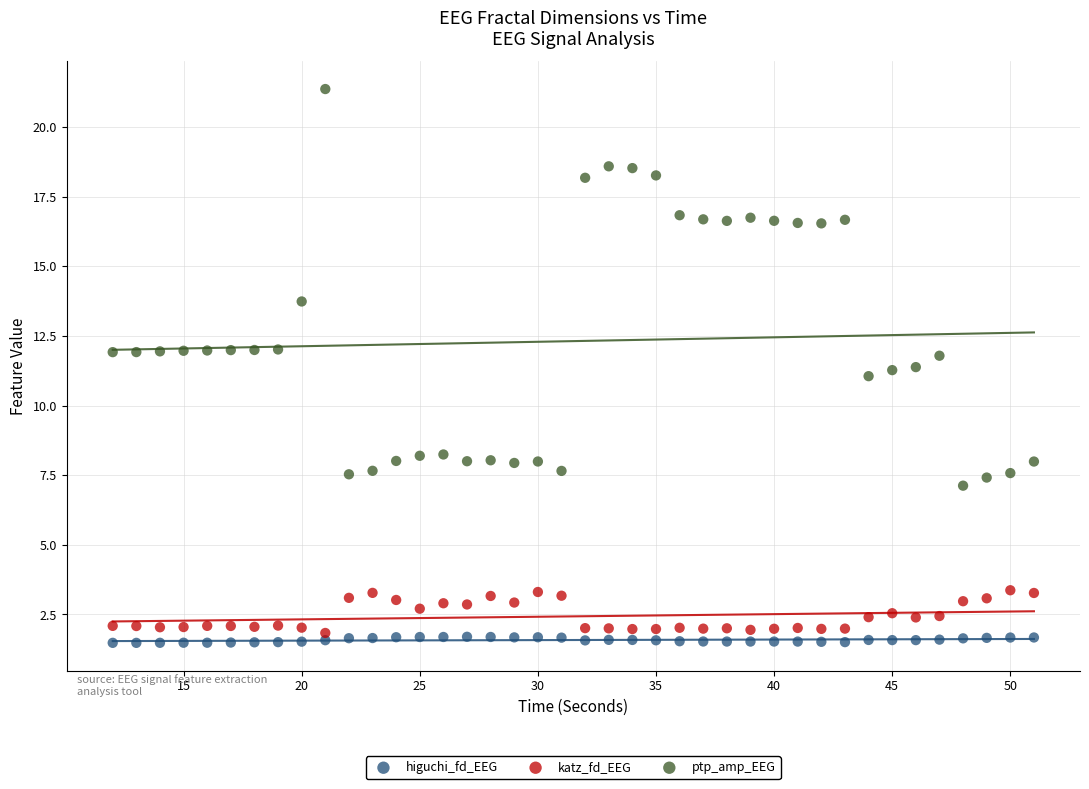

What are all the series names shown in the legend?

higuchi_fd_EEG, katz_fd_EEG, ptp_amp_EEG